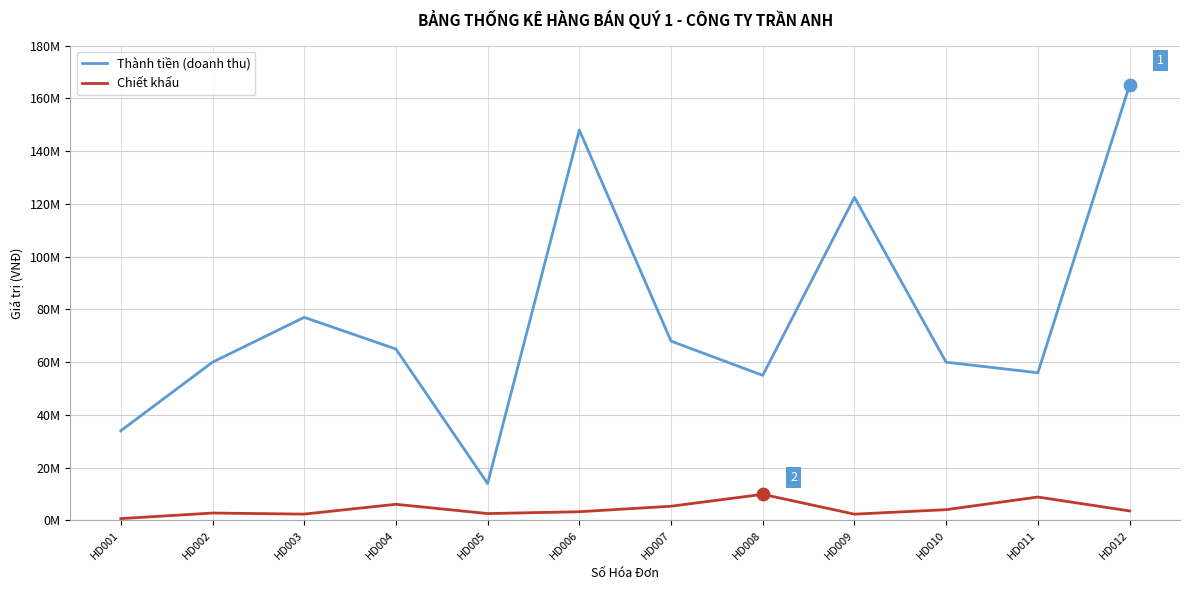

What are all the series names shown in the legend?

Thành tiền (doanh thu), Chiết khấu